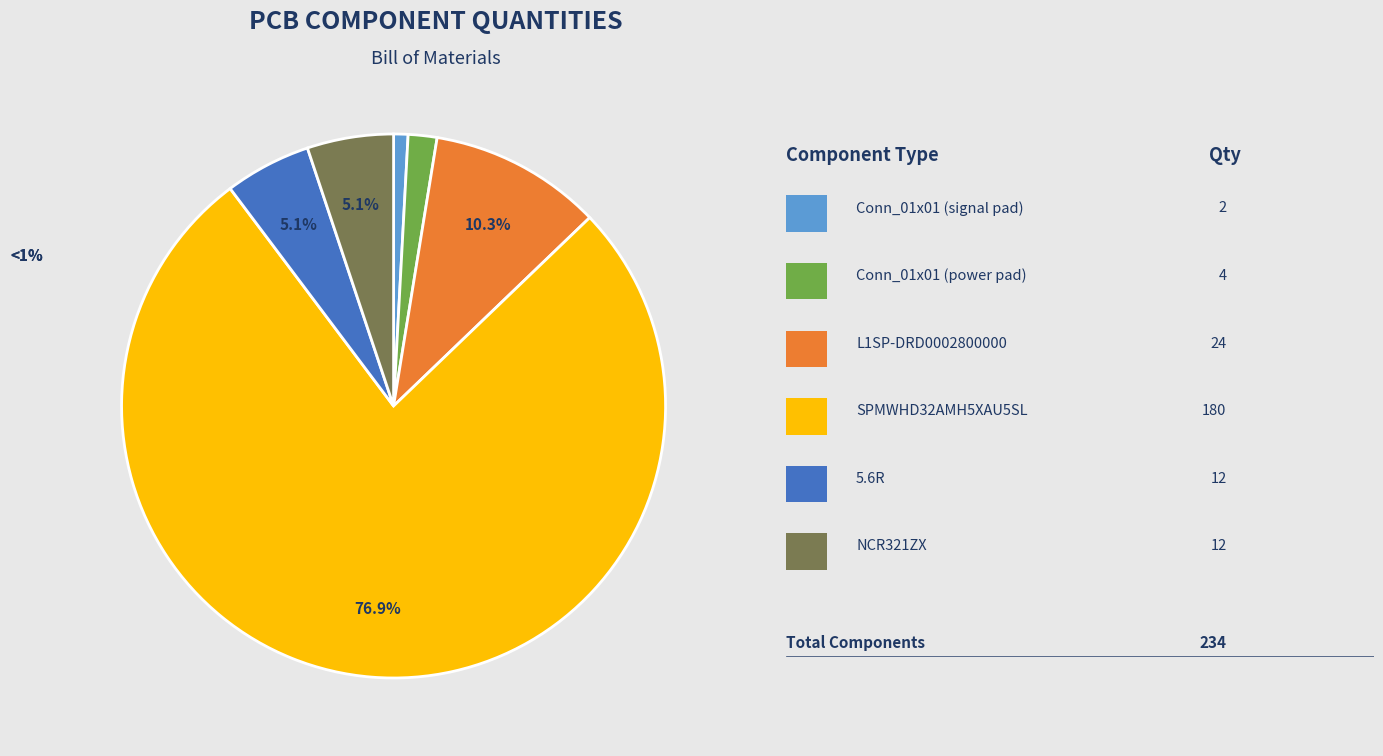

How many segments does this pie chart have?

6